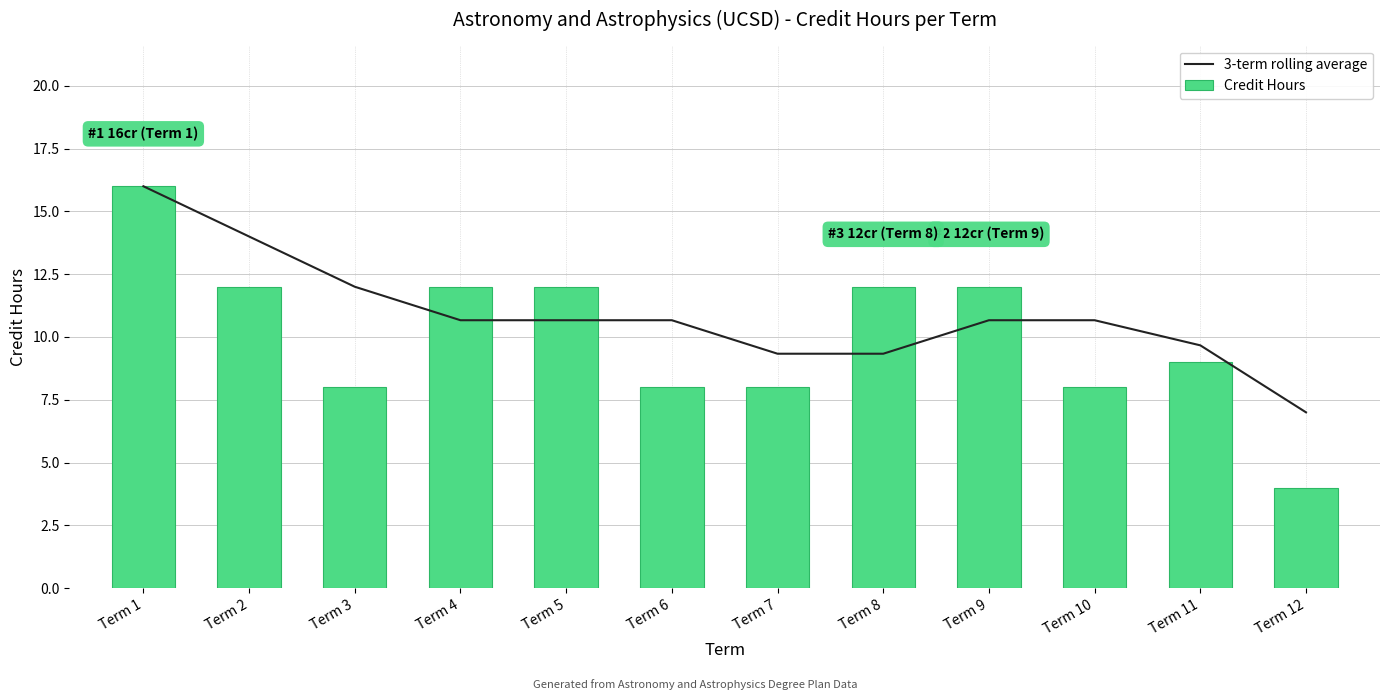

At which category is the sum across all series the highest?

Term 1